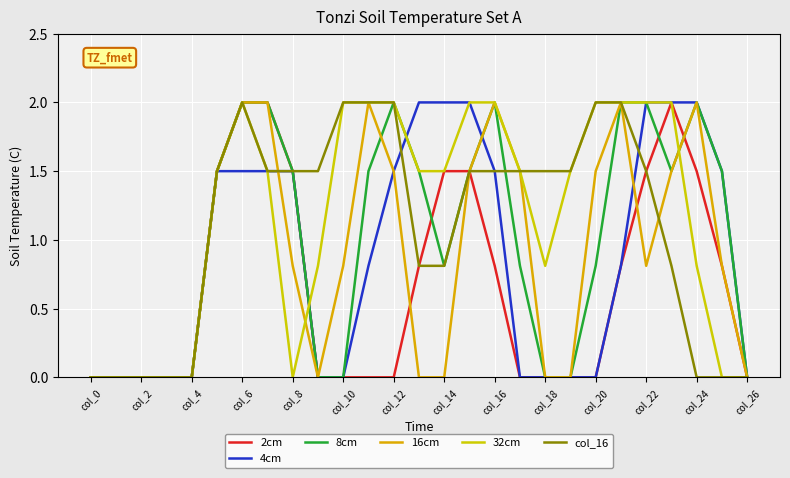

True or false: 16cm and col_16 cross at least once.

True